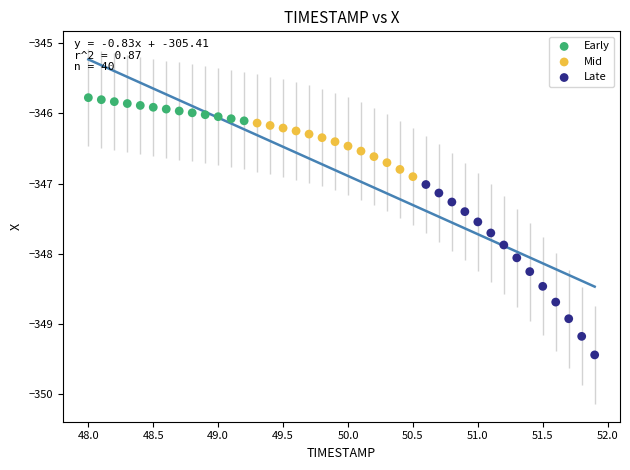

Which series contains the lowest Y value?

Late